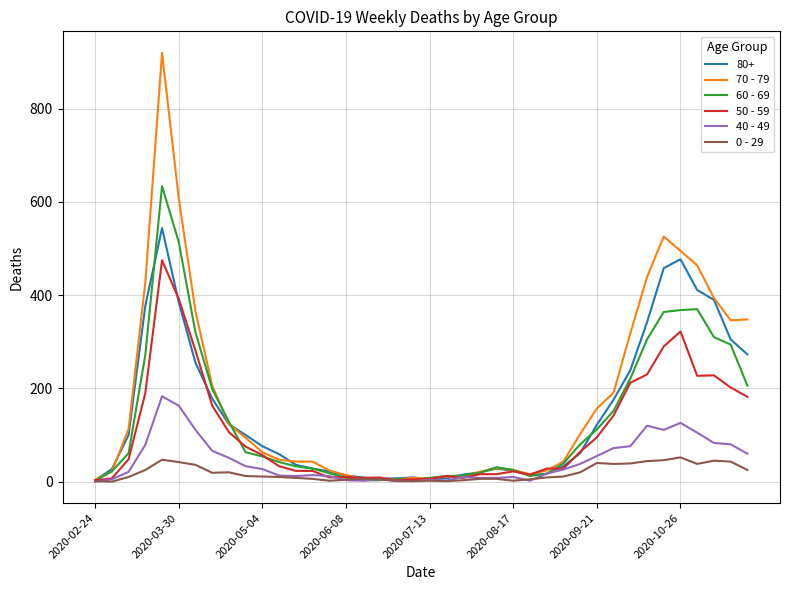

Which series has the largest range (max minus min)?

70 - 79